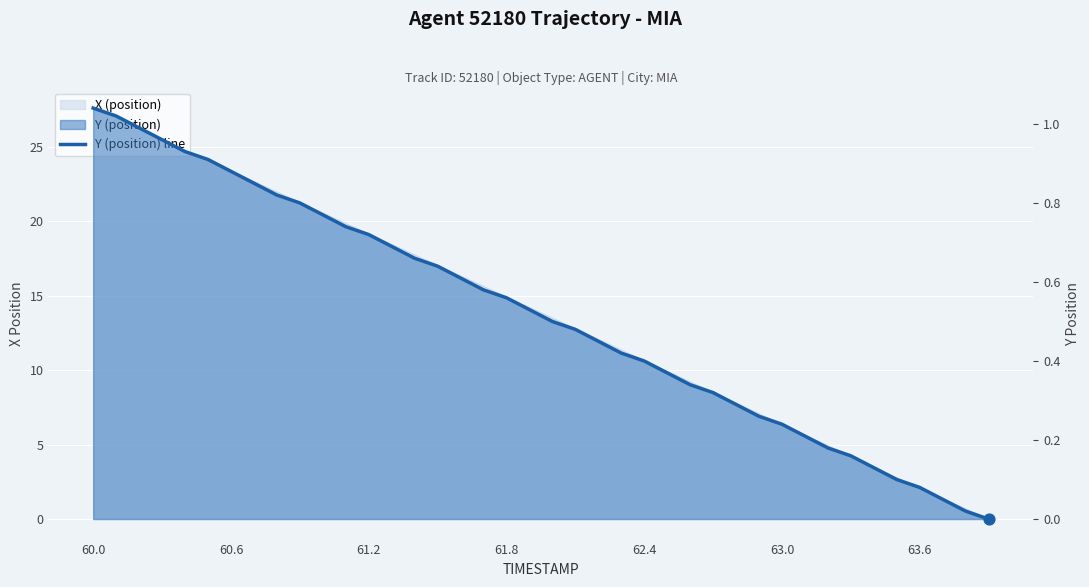

Between 18 and 64.2, which is larger?

64.2